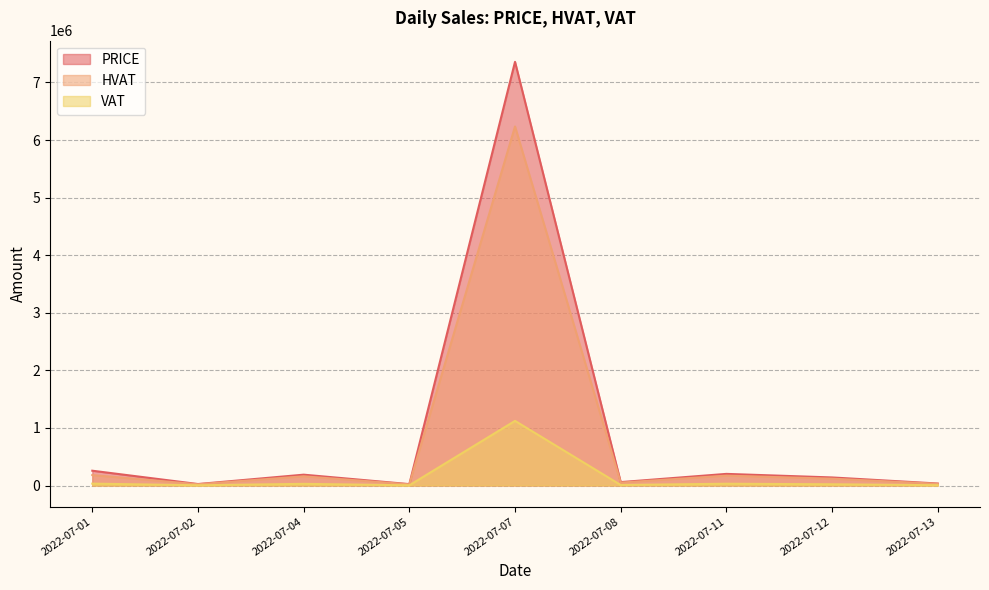

What is the difference between the PRICE values at 2022-07-07 and 2022-07-13?

7323592.0